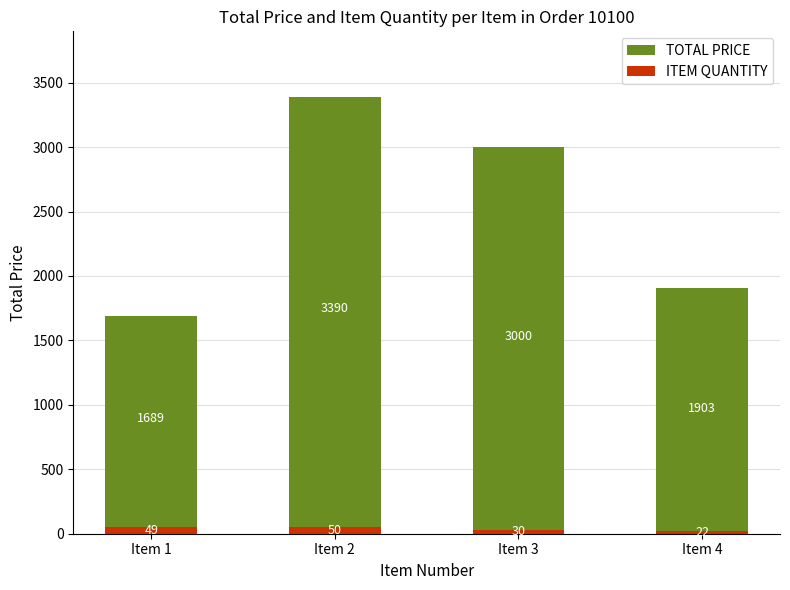

Which has a higher value, Item 2 or Item 3?

Item 2